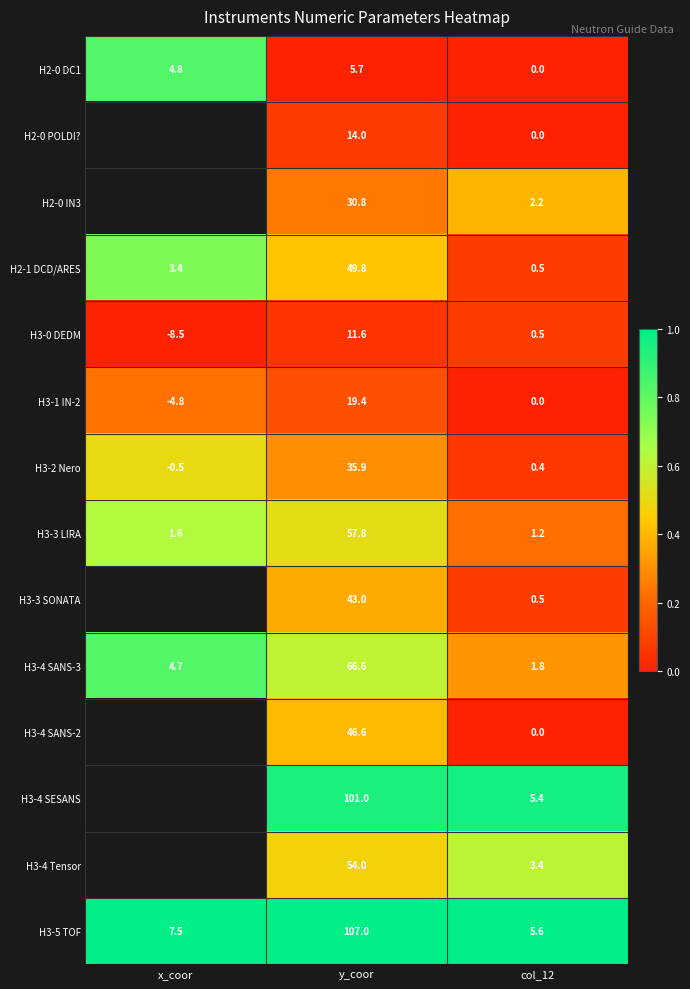

At which label does H3-1 IN-2 first exceed 0?

y_coor